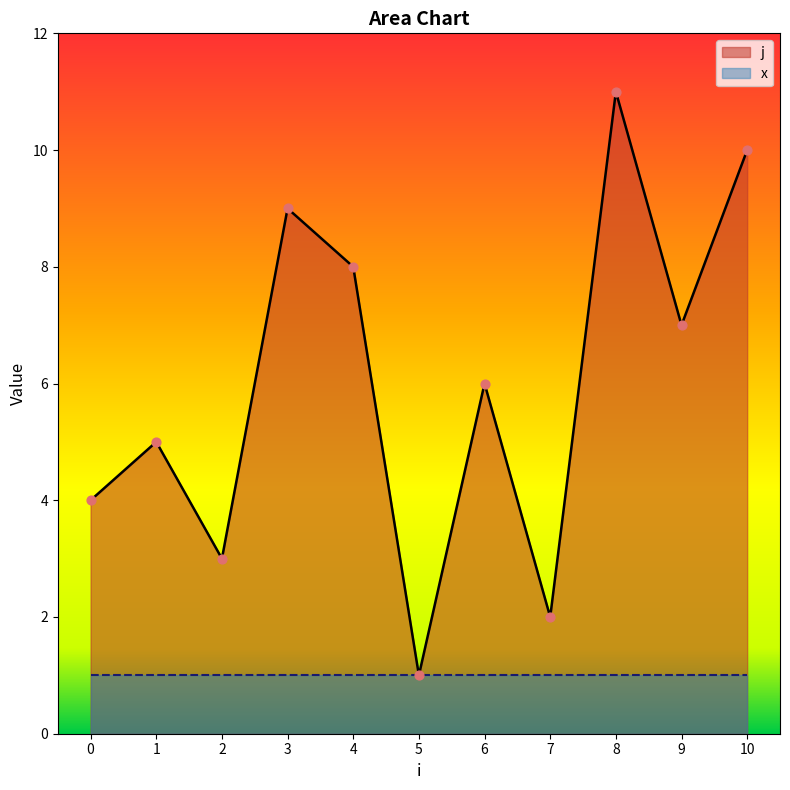

What is the change in value from 3 to 6?

-3